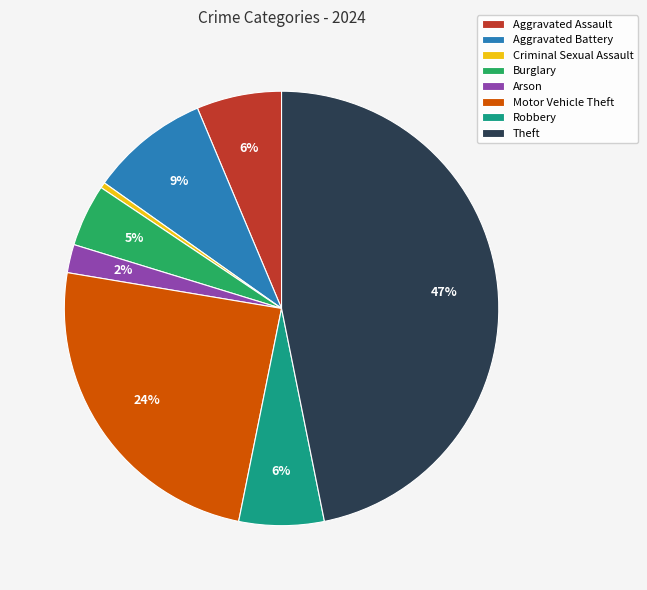

Which has a higher value, Theft or Criminal Sexual Assault?

Theft